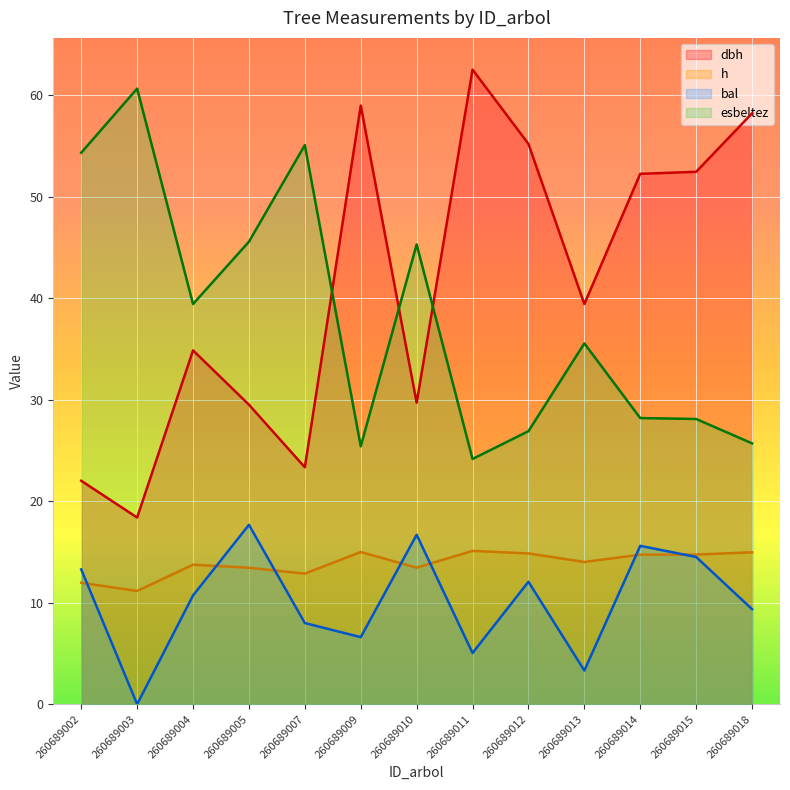

True or false: h and esbeltez intersect in this chart.

False